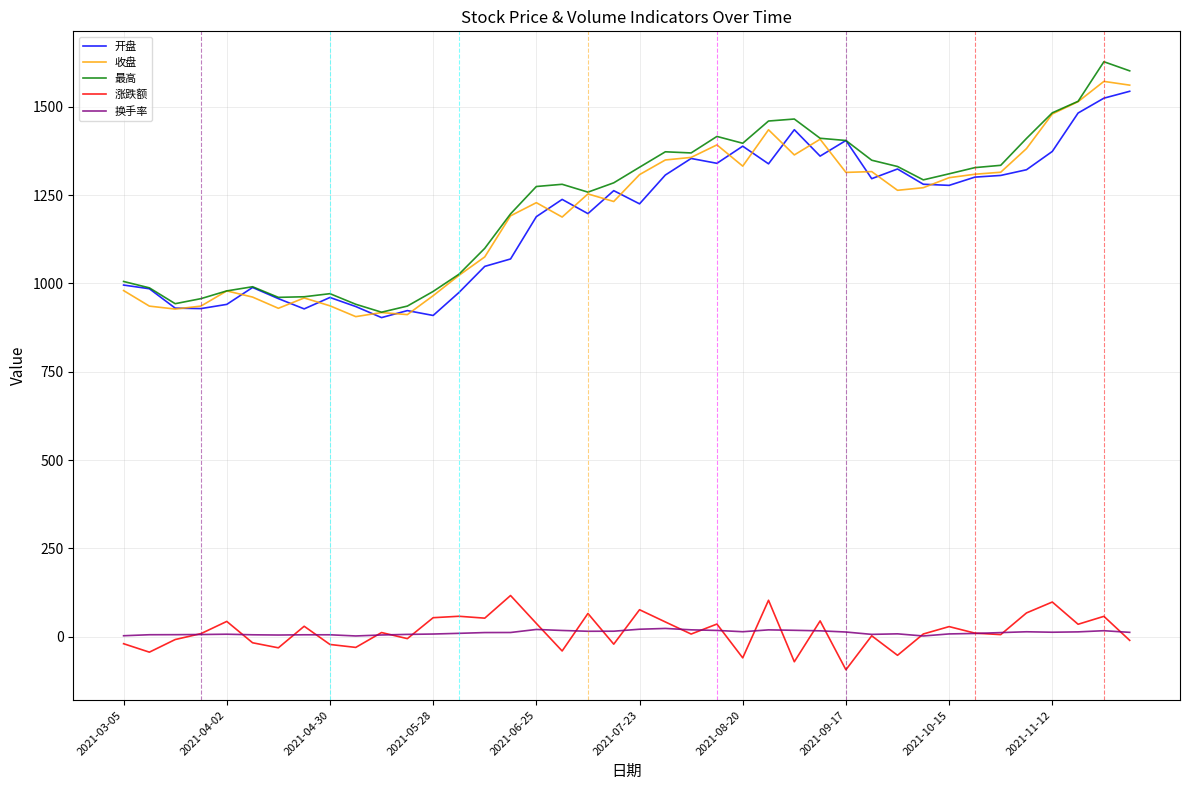

True or false: 开盘 and 换手率 intersect in this chart.

False